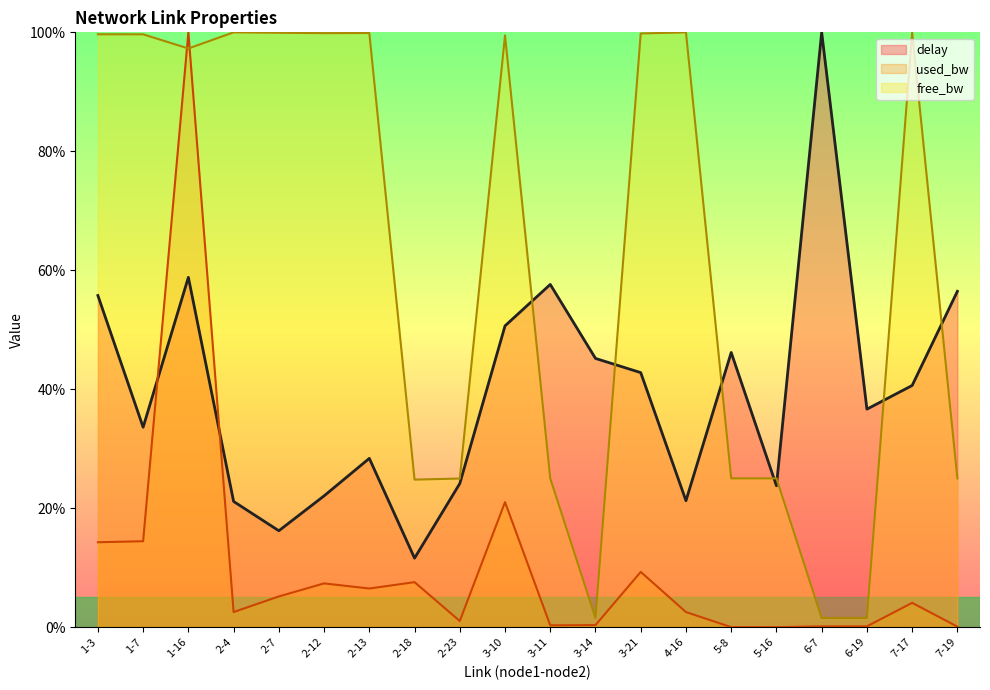

What is the label of the 15th point from the left?

5-8